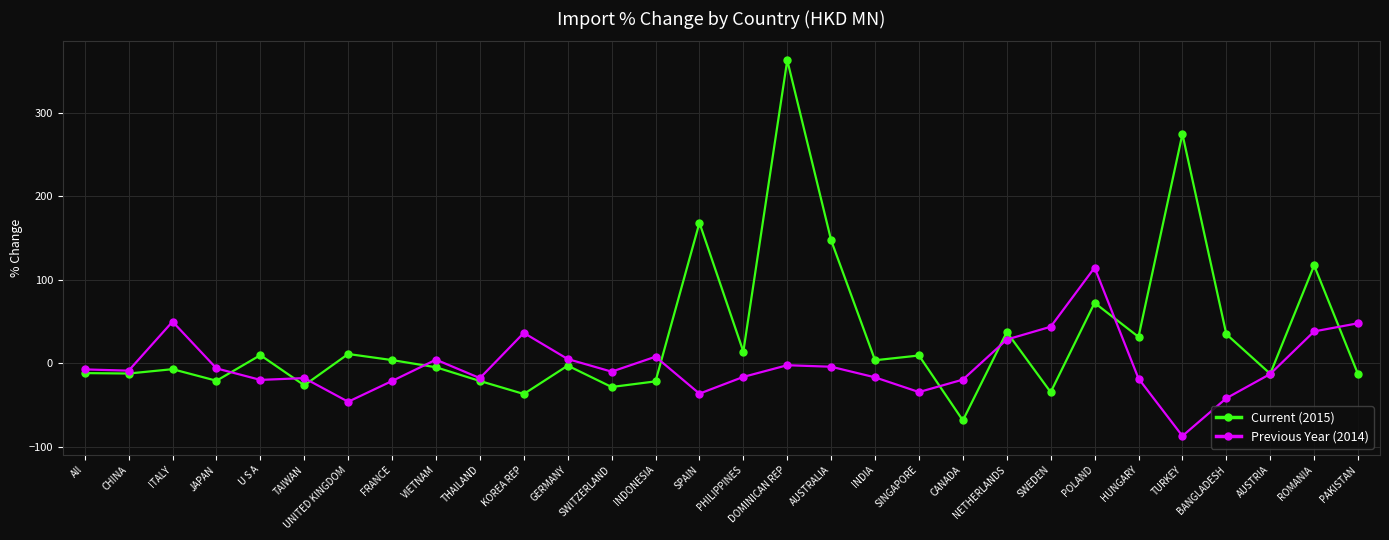

True or false: Current (2015) has a value of 52.1 at BANGLADESH.

False